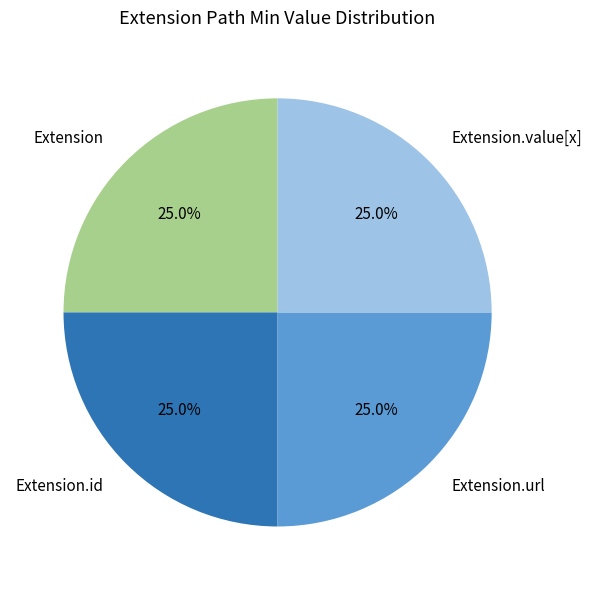

What portion of the pie excludes Extension.value[x]?

75.0%